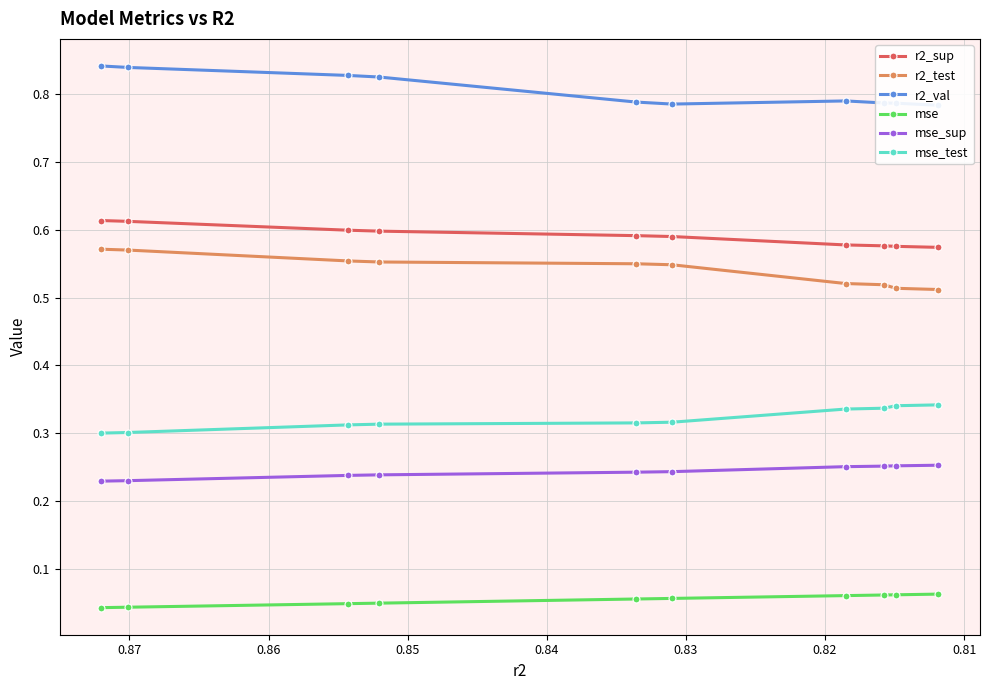

True or false: mse_test and r2_sup cross at least once.

False